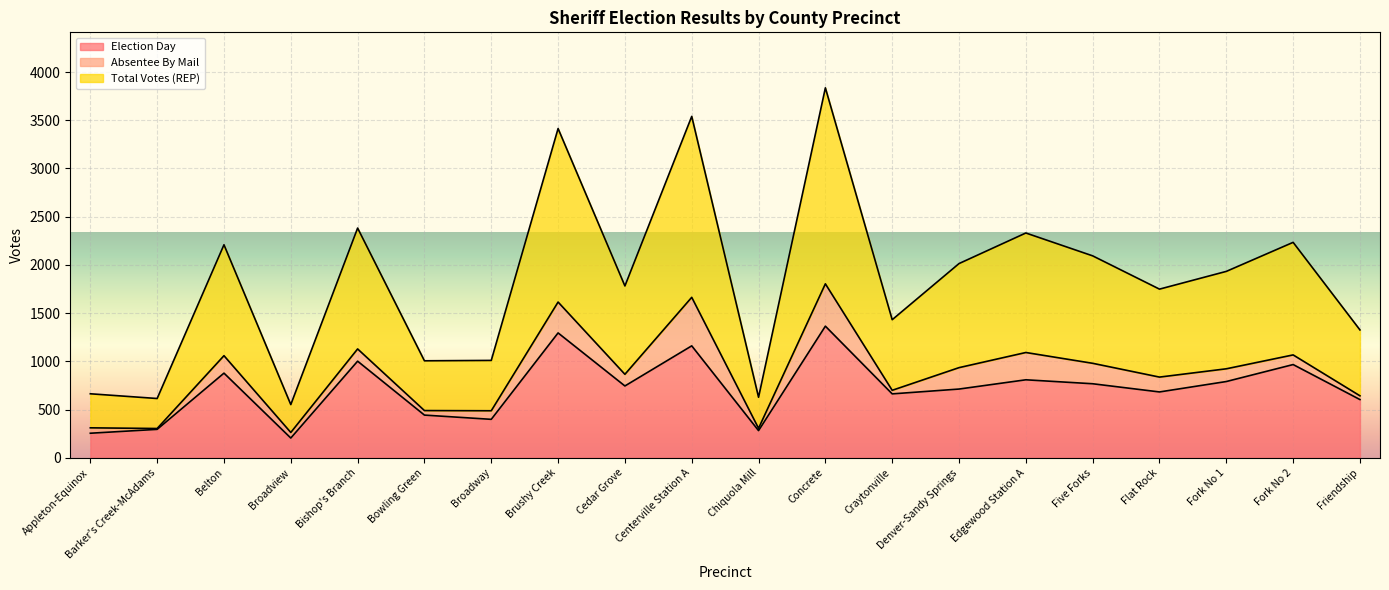

What is the difference between the Election Day values at Barker's Creek-McAdams and Fork No 1?

496